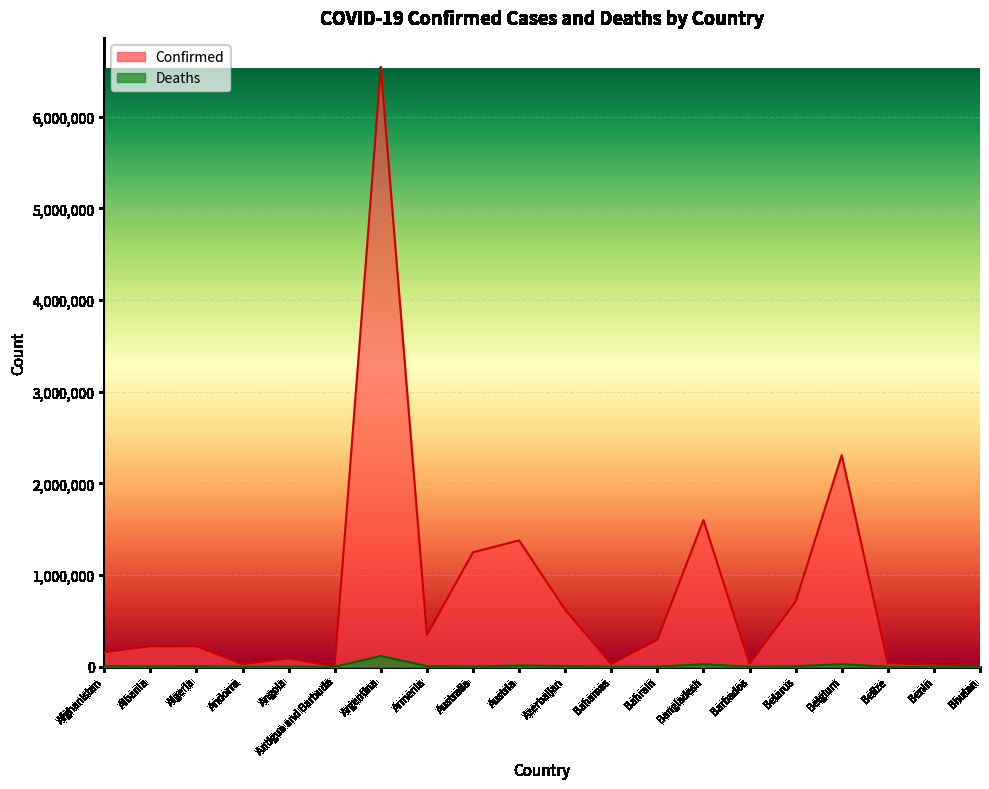

True or false: Deaths has a value of 285 at Belize.

False